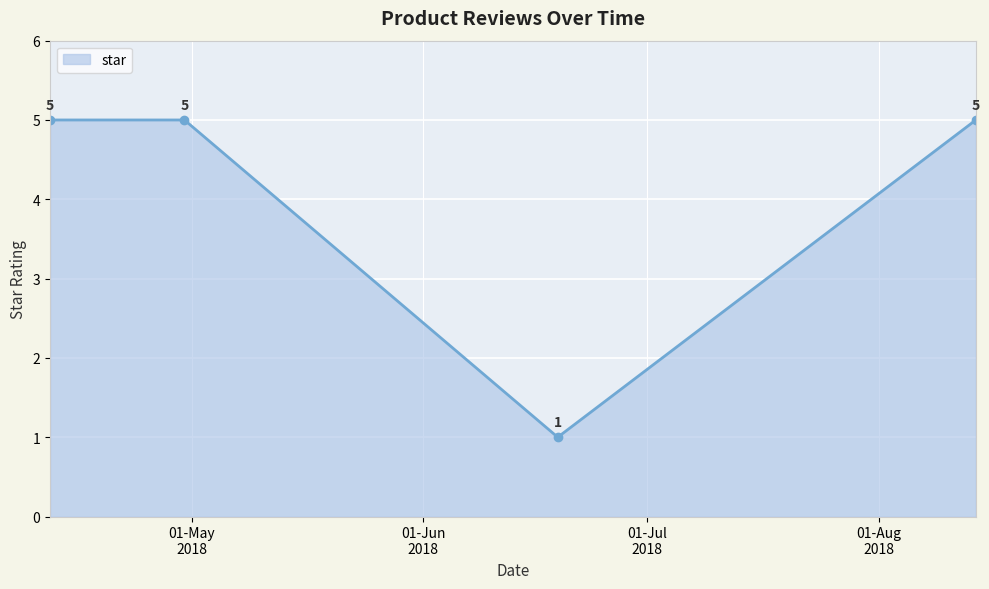

True or false: the data has more than 2 interior local peaks.

False